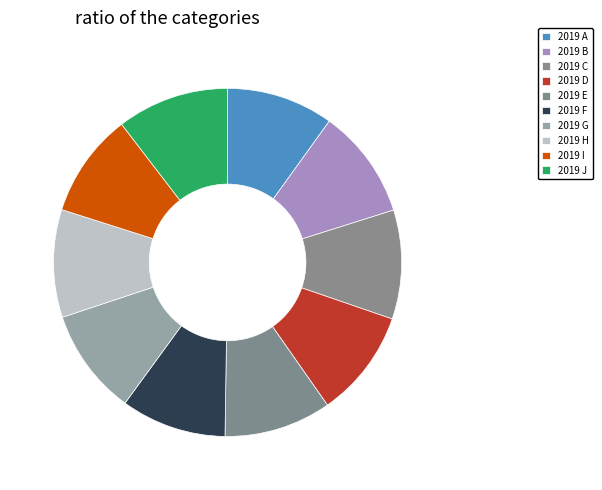

How many segments does this pie chart have?

10